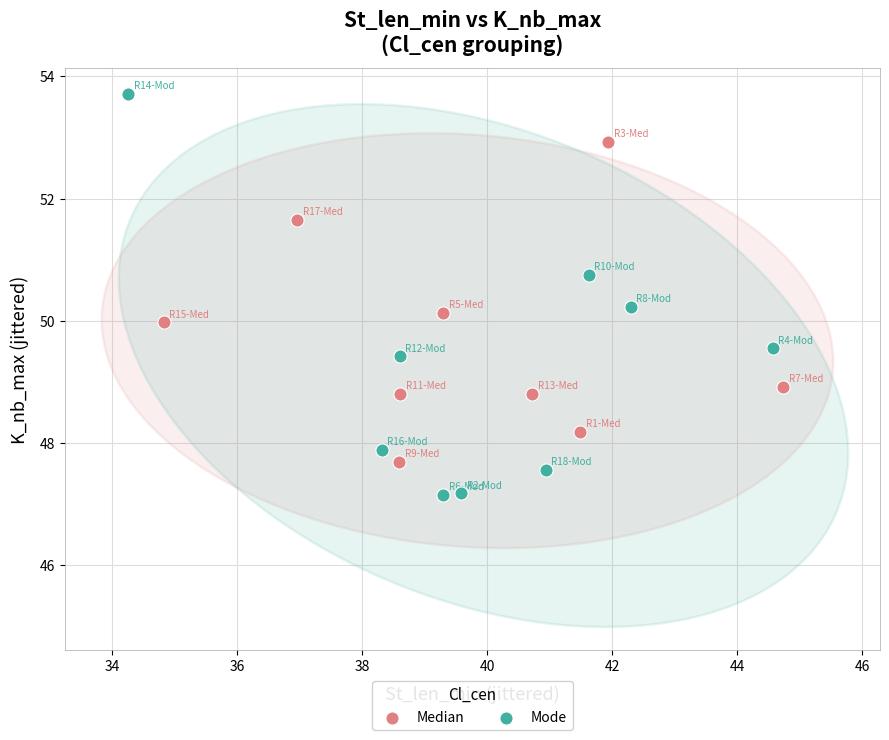

Which series reaches the maximum Y coordinate?

Mode